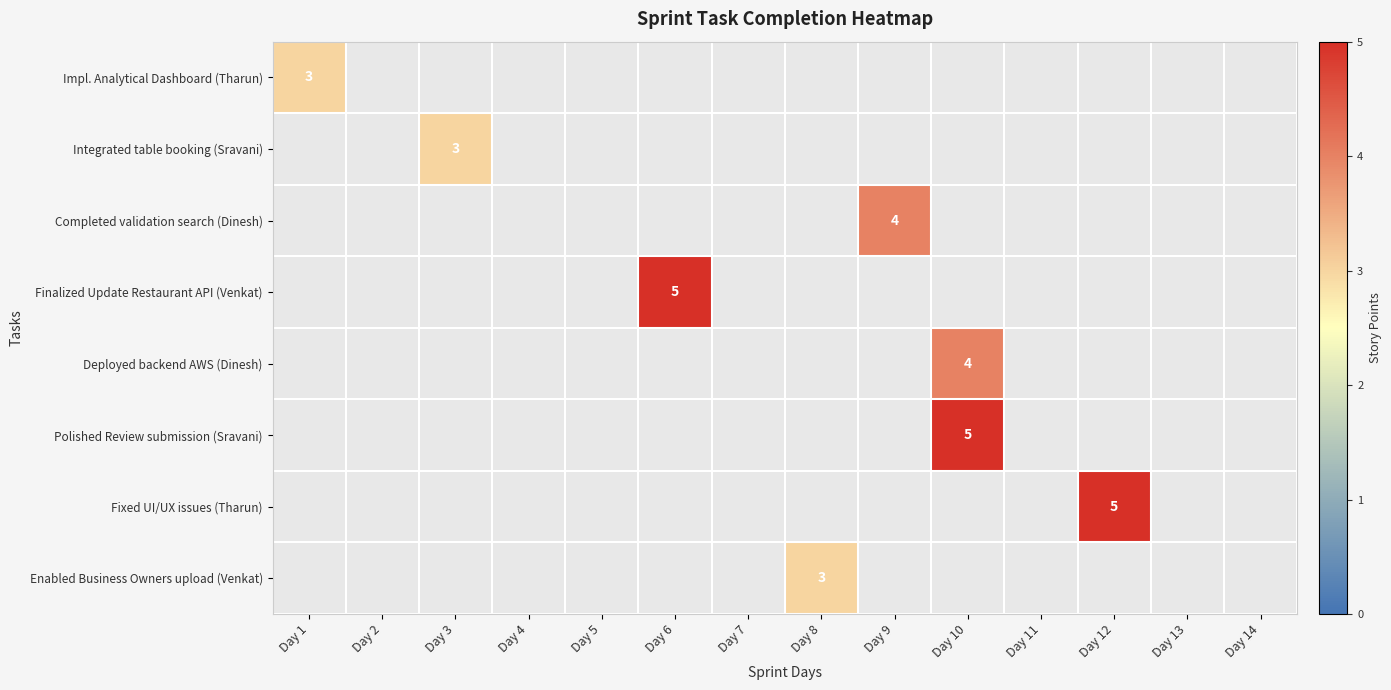

At how many categories does at least one series exceed 4?

3